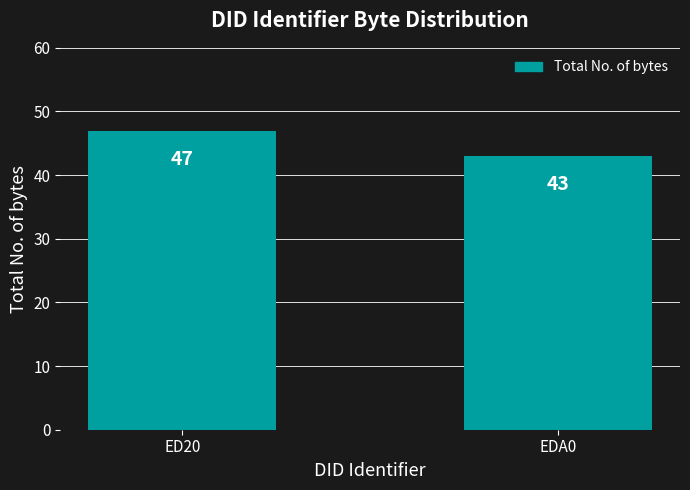

What is the label of the 2nd bar from the left?

EDA0